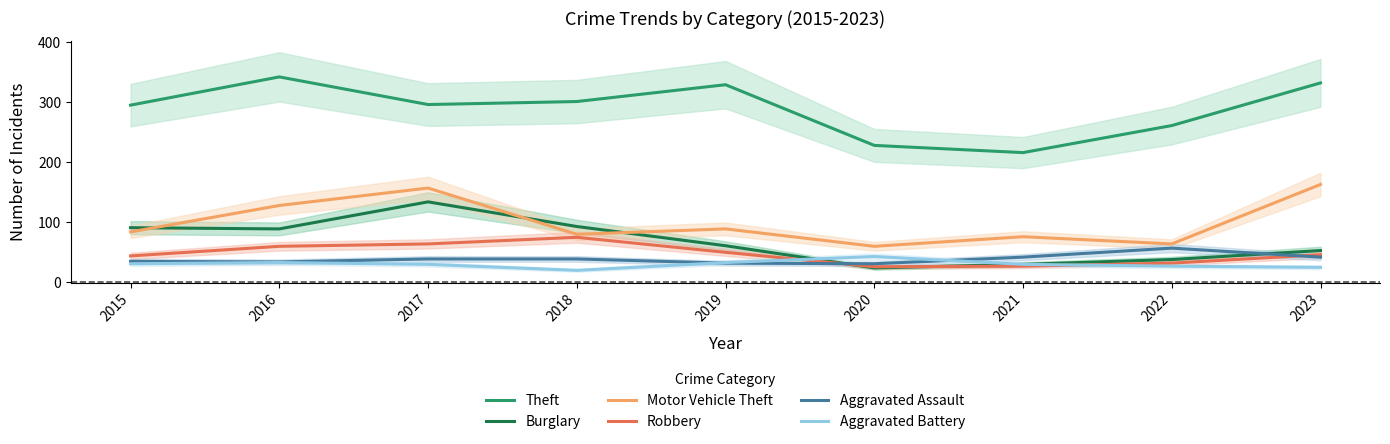

What is the minimum value for Burglary?

24